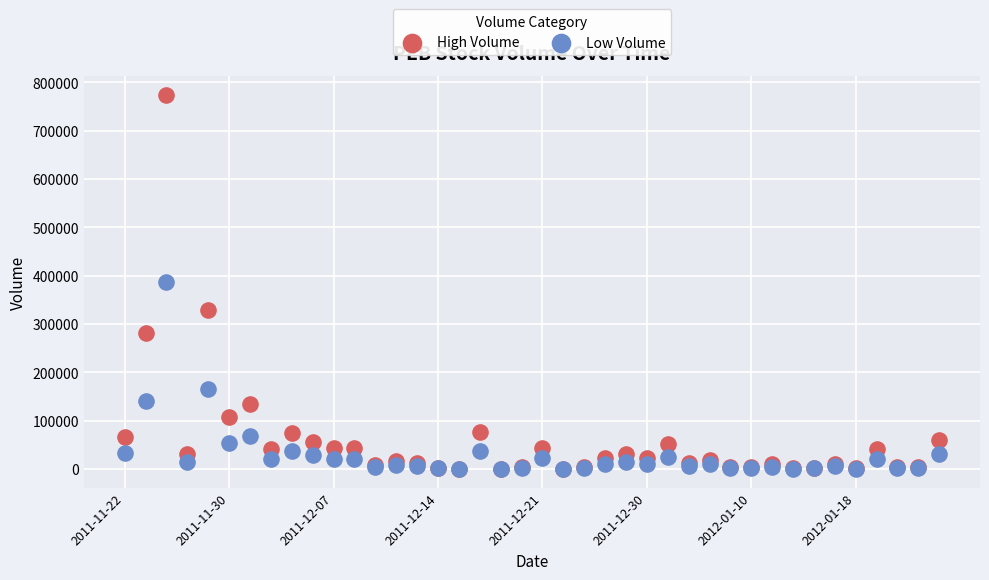

What are all the series names shown in the legend?

High Volume, Low Volume